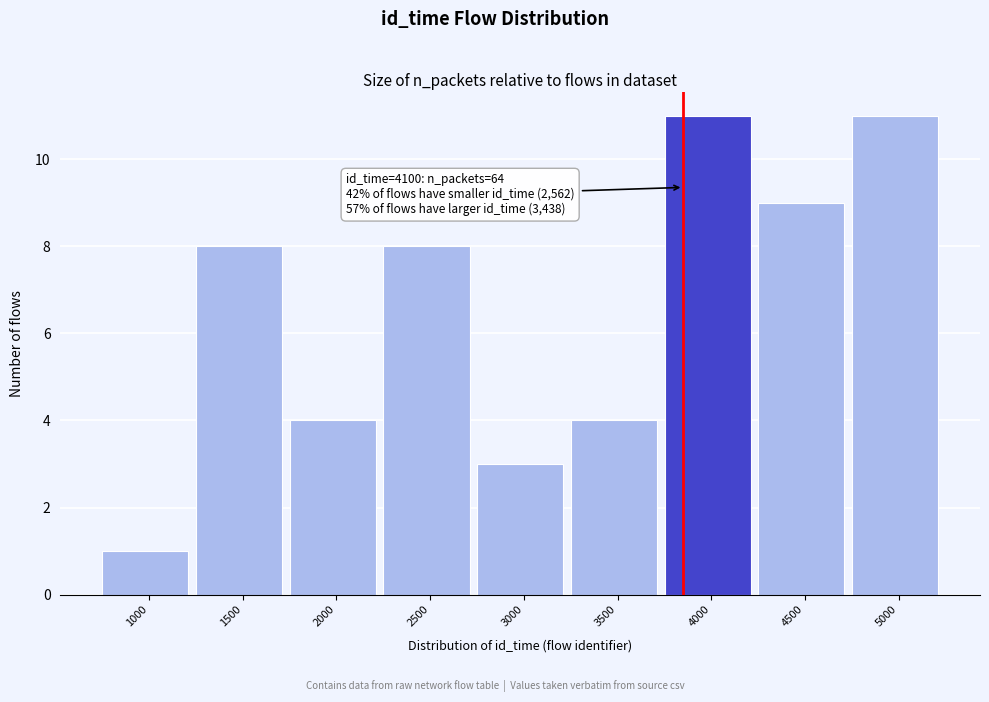

Reading right to left, list all the values displayed in this chart.

11	9	11	4	3	8	4	8	1